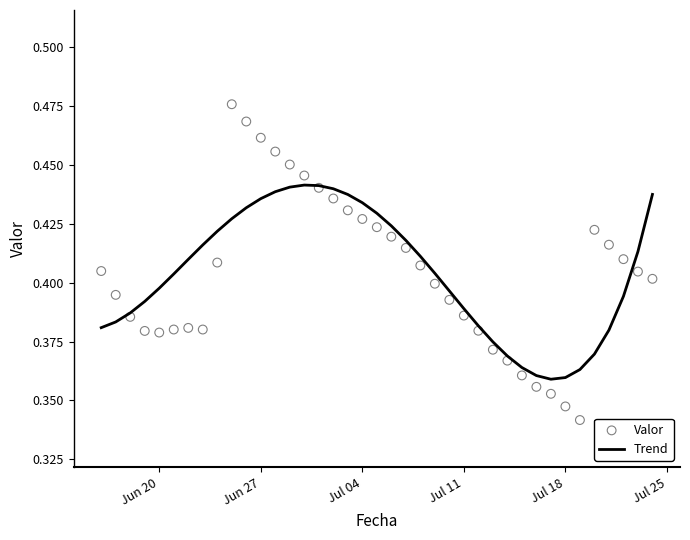

Which series has the largest total across all categories?

Trend